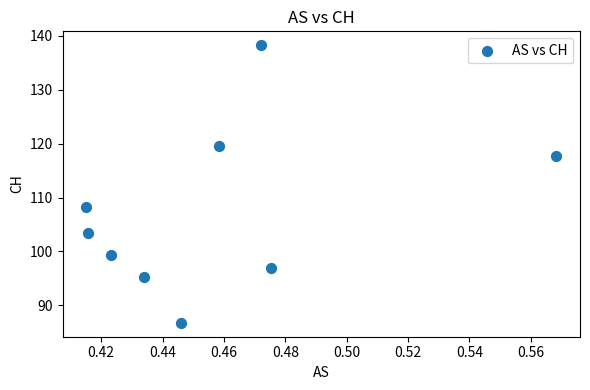

What Y value in the scatter plot is closest to 112?

108.2